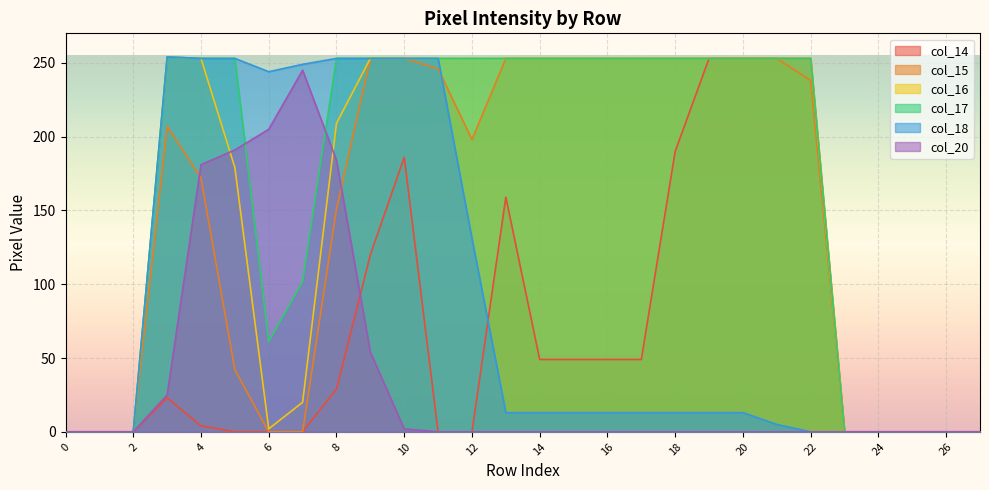

List the labels in order of col_14 value, largest first.

19, 20, 21, 22, 18, 10, 13, 9, 14, 15, 16, 17, 8, 3, 4, 0, 1, 2, 5, 6, 7, 11, 12, 23, 24, 25, 26, 27